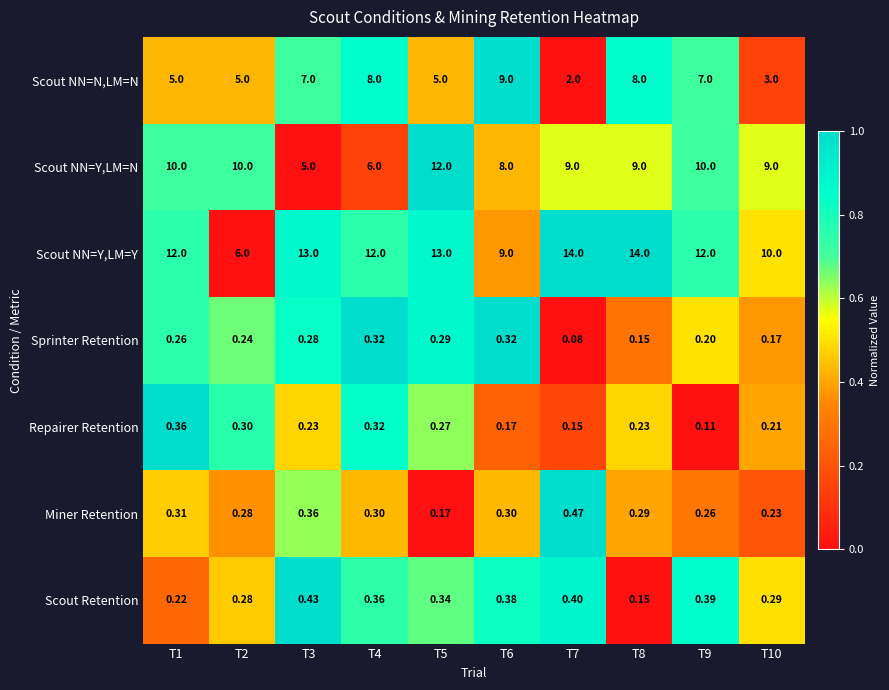

Which series has the largest range (max minus min)?

Scout NN=Y,LM=Y